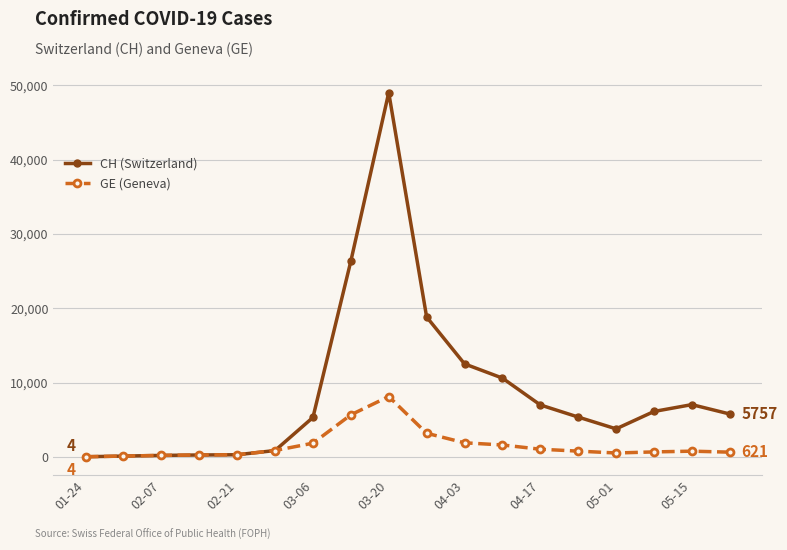

What is the maximum value for GE (Geneva)?

8112